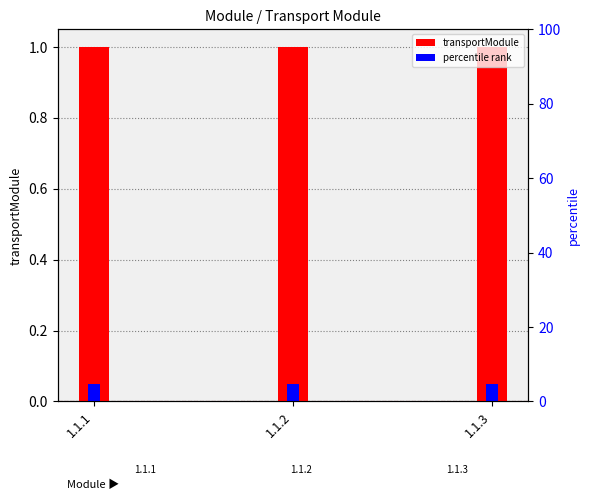

The value of percentile rank at 1.1.1 is 0.0. True or false?

False